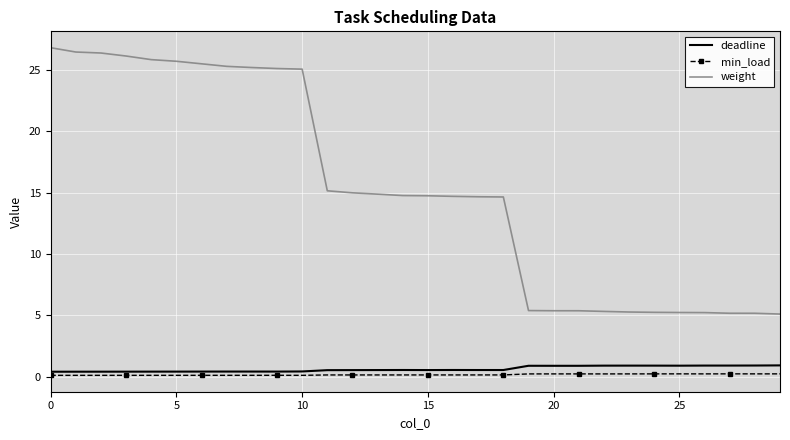

Which series has the widest spread of values?

weight